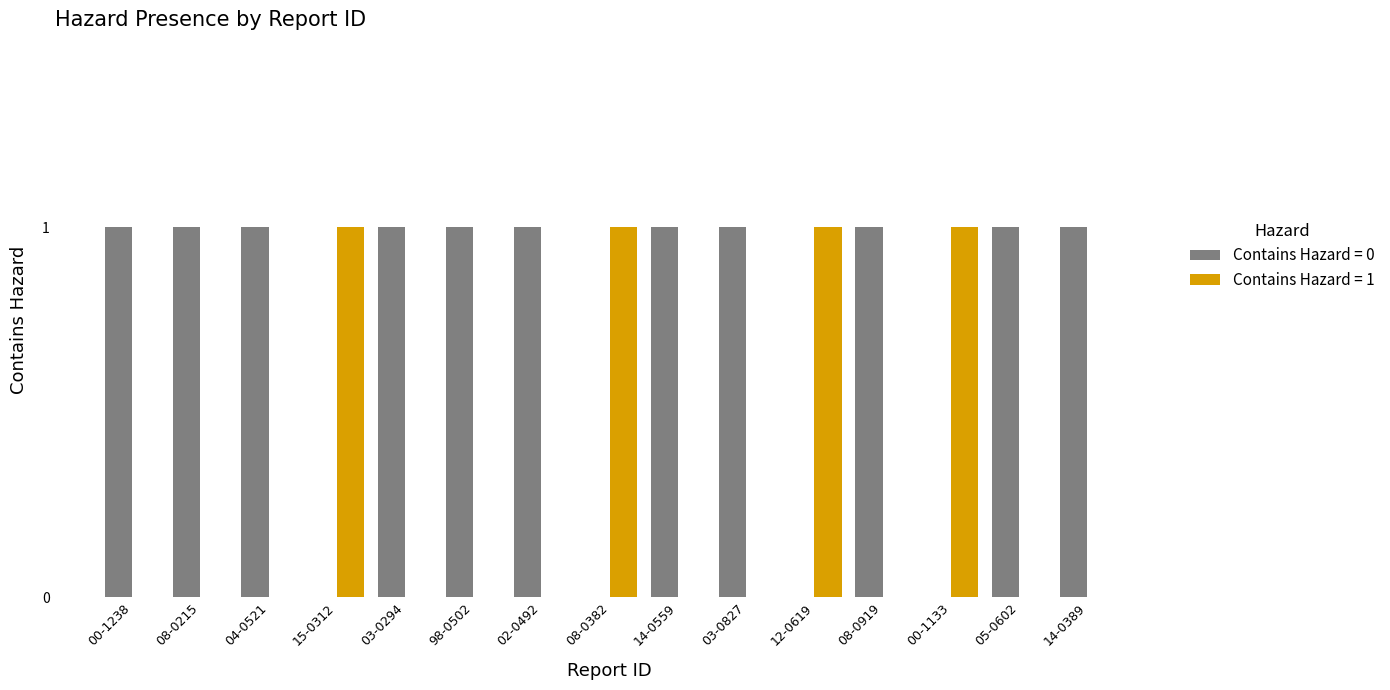

The Contains Hazard = 1 series shows 0 at 04-0521. True or false?

True